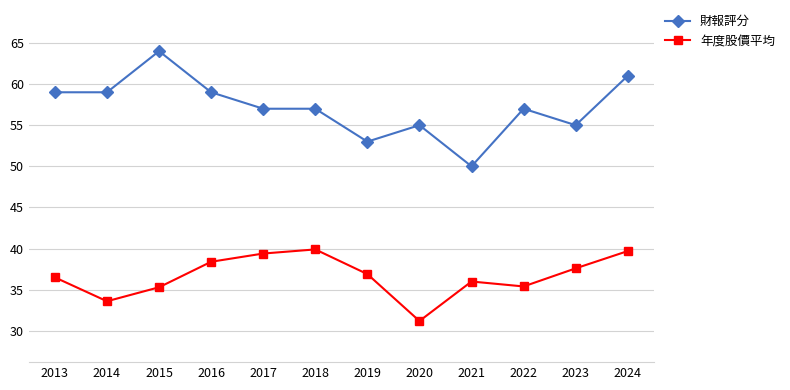

At which category does the chart reach its peak across all series?

2015